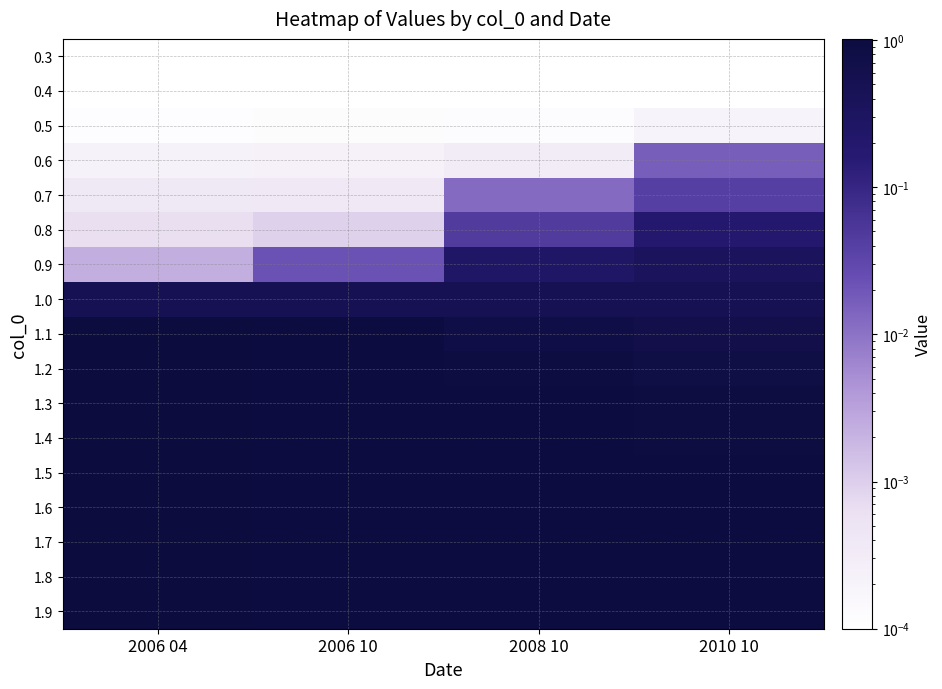

At 2010 10, list the series in order from largest to smallest.

1.9, 1.8, 1.7, 1.6, 1.5, 1.4, 1.3, 1.2, 1.1, 1.0, 0.9, 0.8, 0.7, 0.6, 0.5, 0.4, 0.3